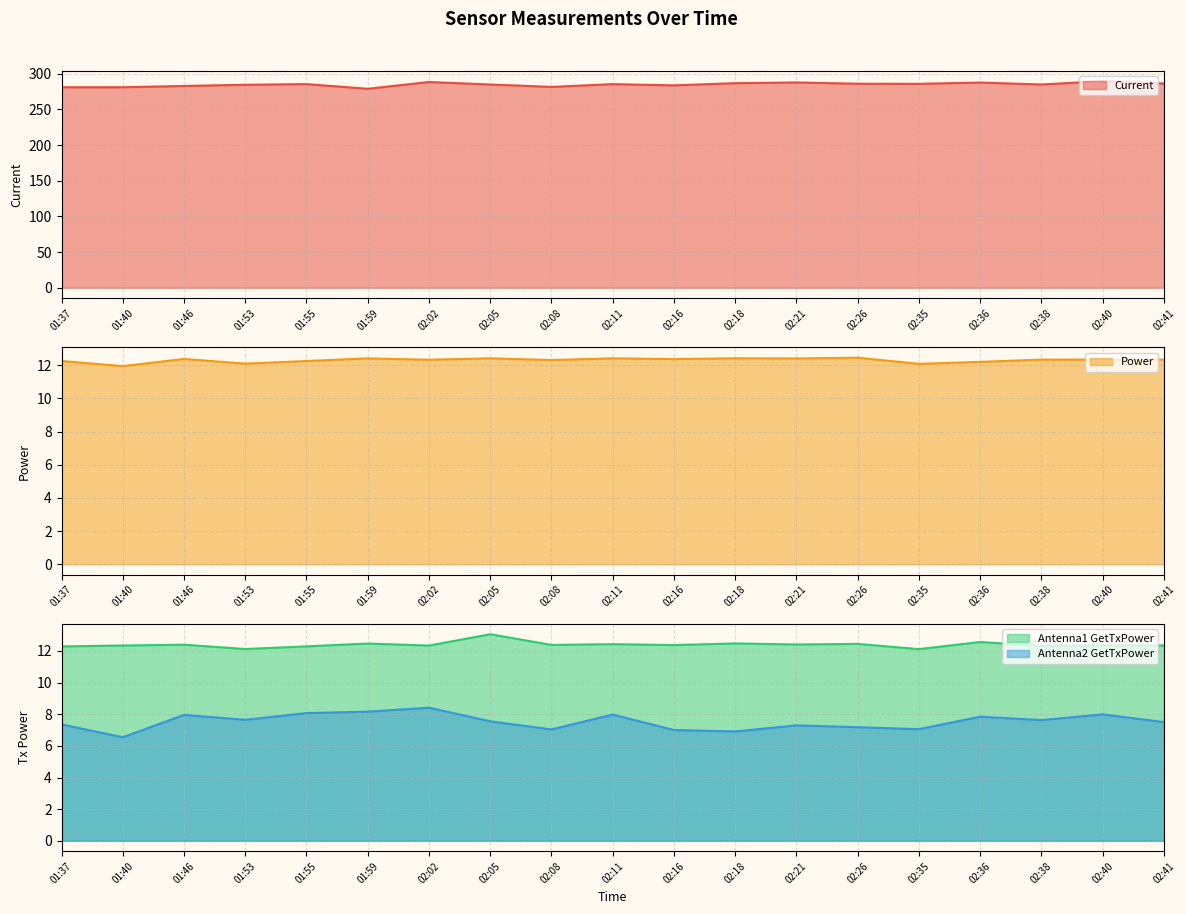

True or false: Antenna1 GetTxPower and Current intersect in this chart.

False